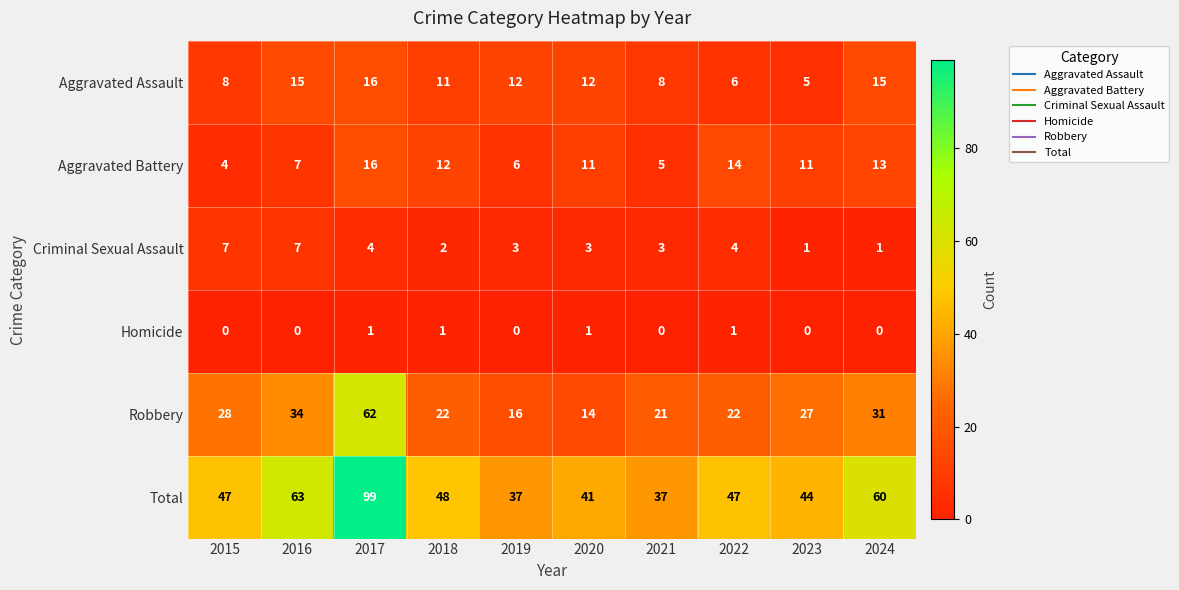

Is it true that Homicide equals 0 at 2022?

False